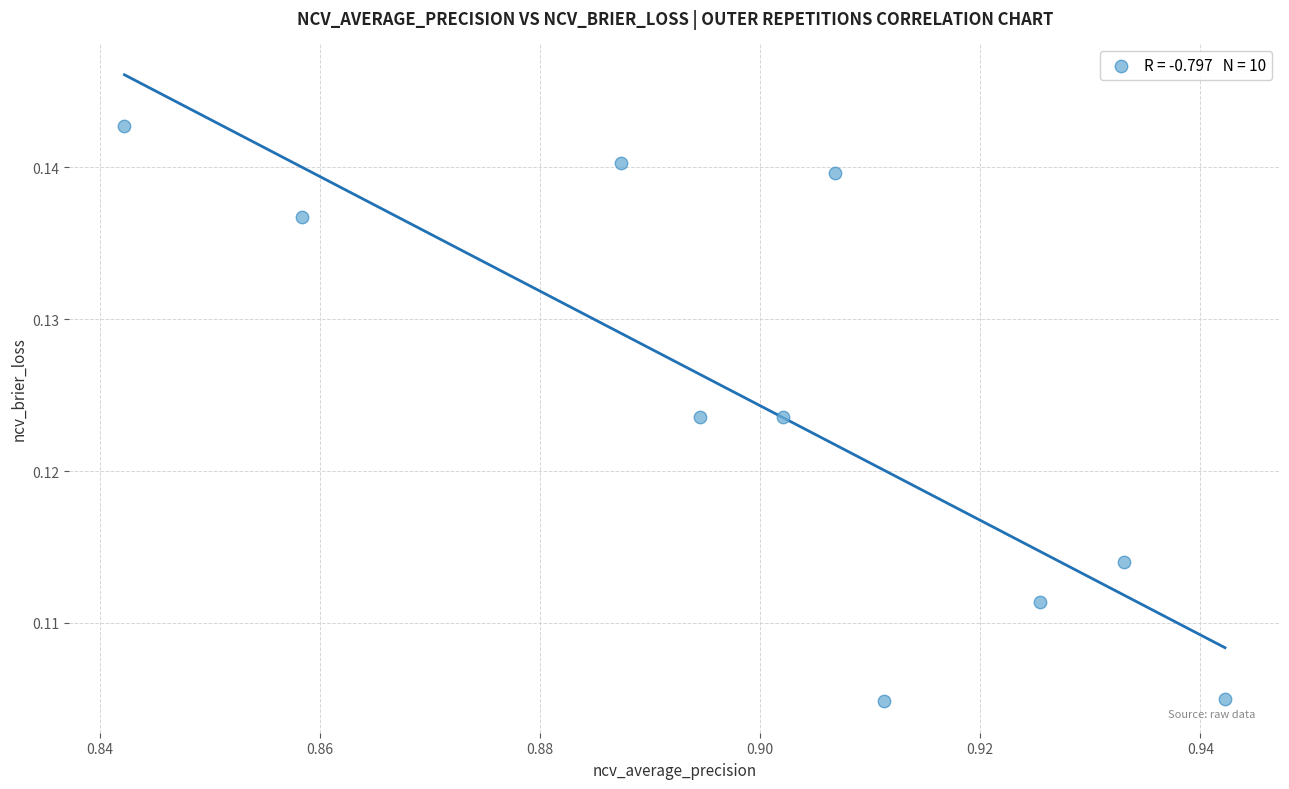

What is the average X value?

0.9